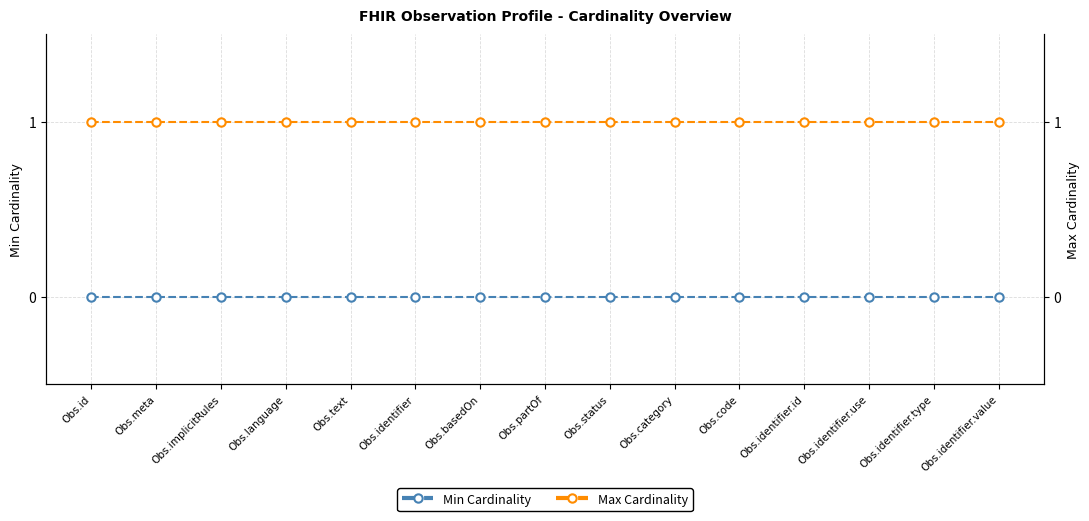

Rank the series at Obs.category from highest to lowest value.

Max Cardinality, Min Cardinality